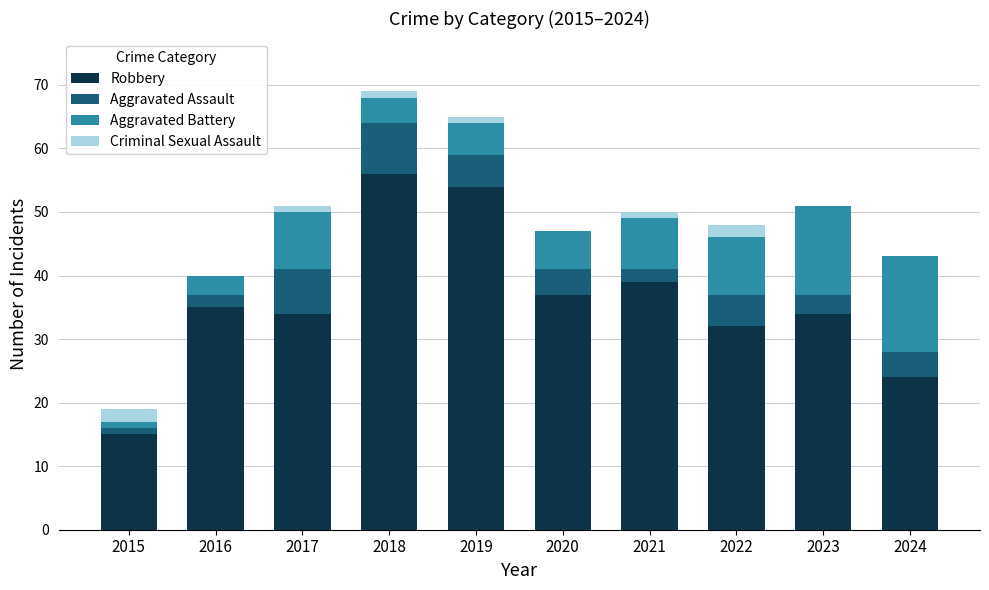

What is the highest value of the Robbery series?

56